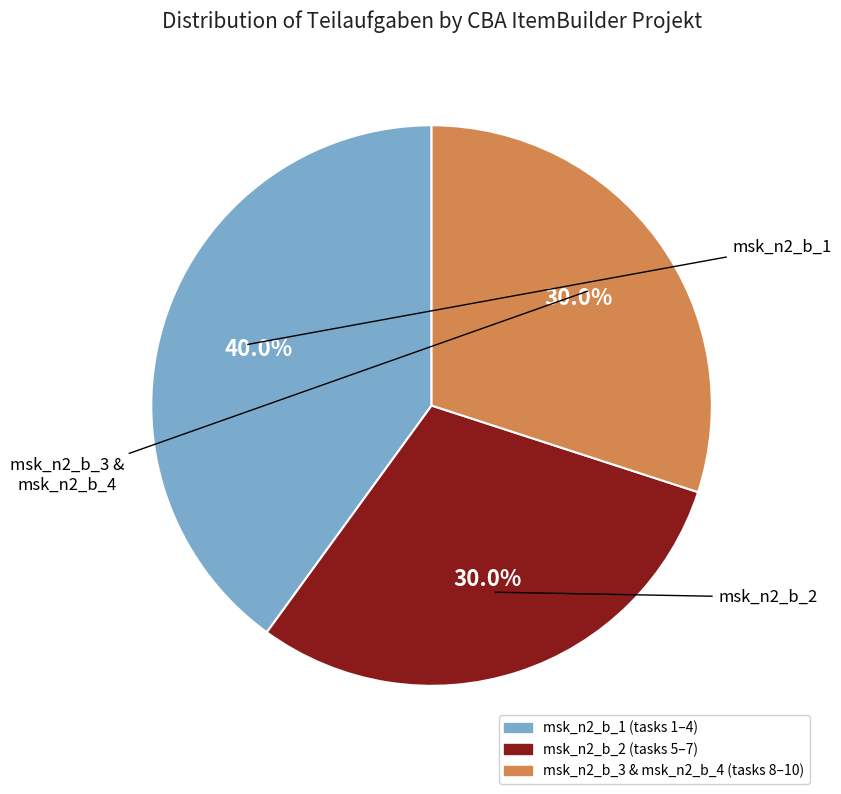

Is there a majority slice in this chart?

No